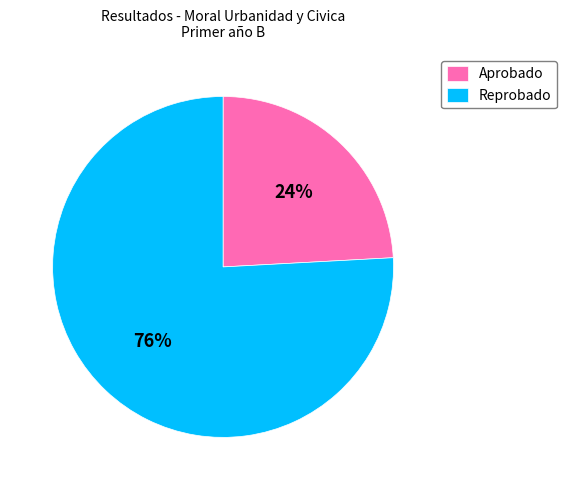

Count the number of slices in the pie.

2